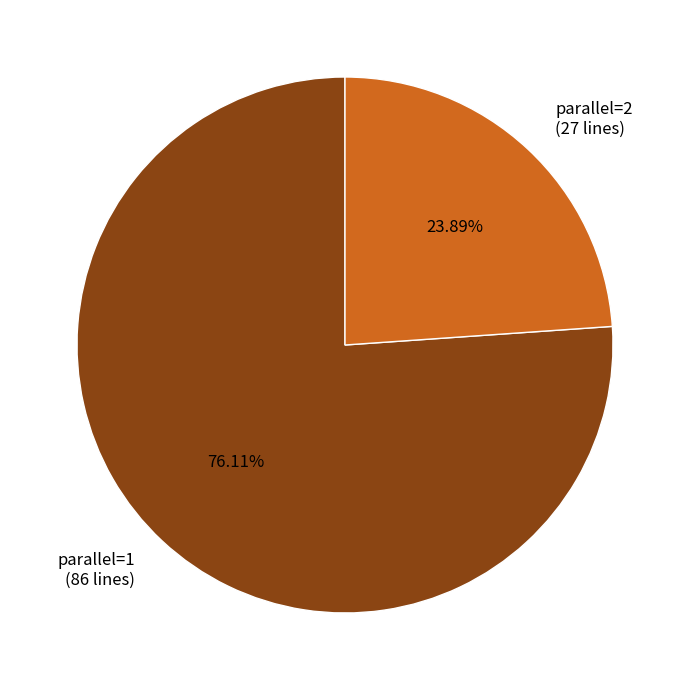

Which slice is the smallest?

parallel=2 (27 lines)